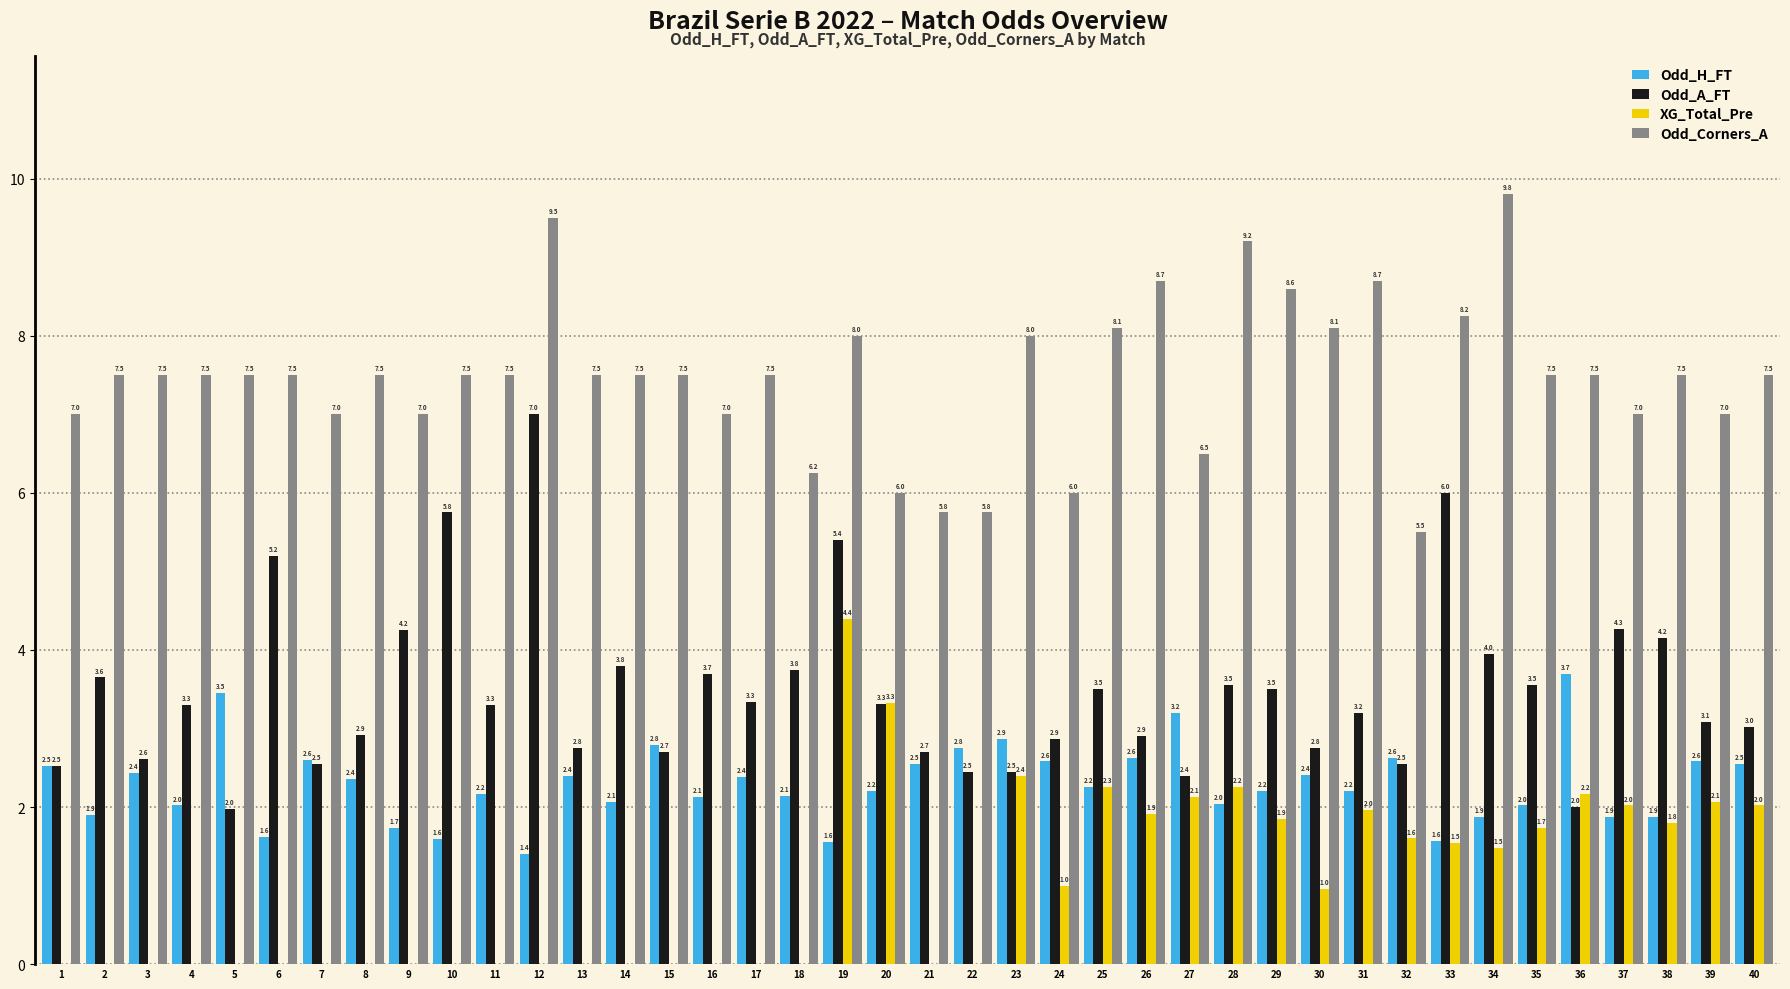

Which series changed the most between 11 and 37?

XG_Total_Pre